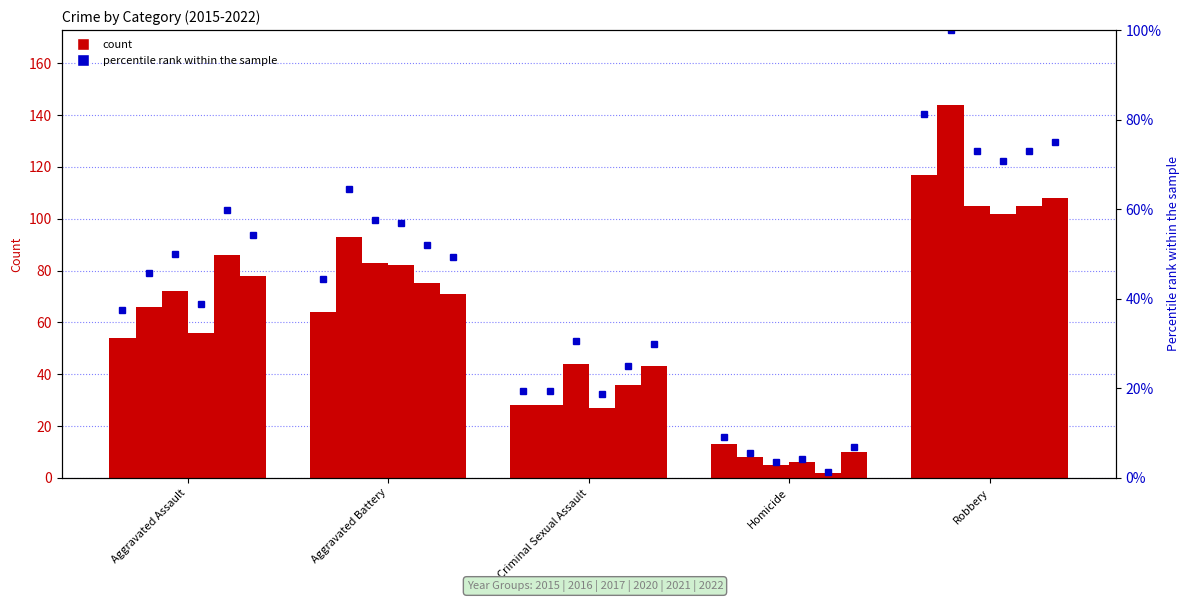

What is the highest value of the 2022 %ile series?

75.0